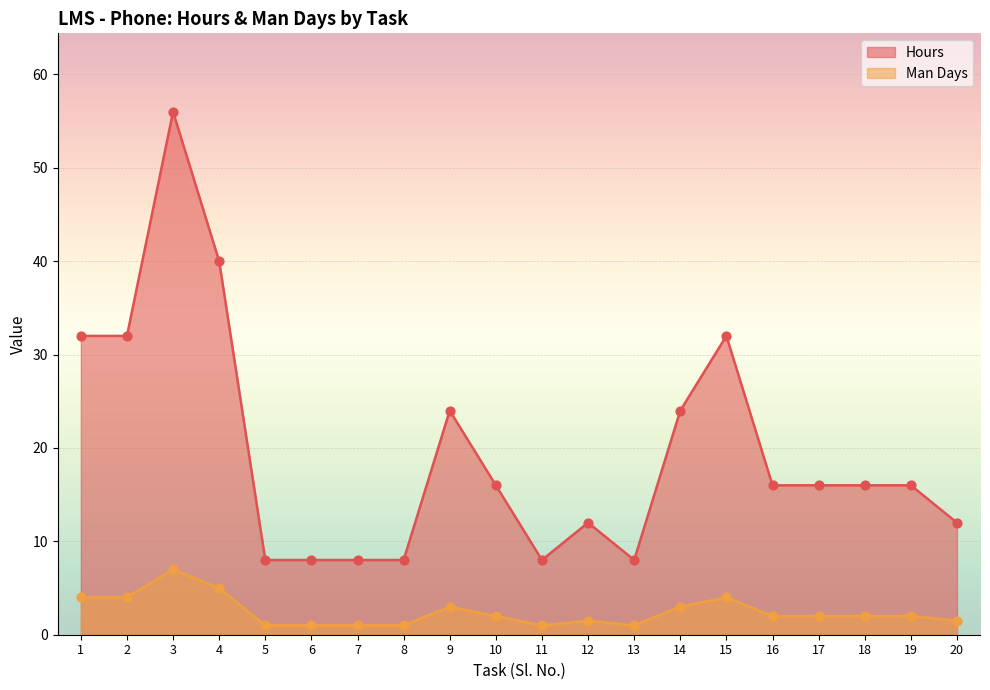

Which series has the largest total across all categories?

Hours